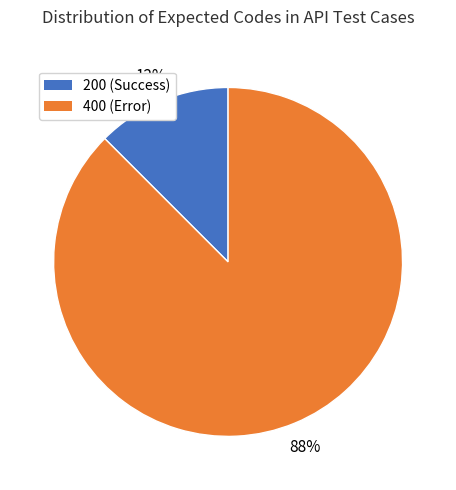

Rank the categories by value from lowest to highest.

200, 400